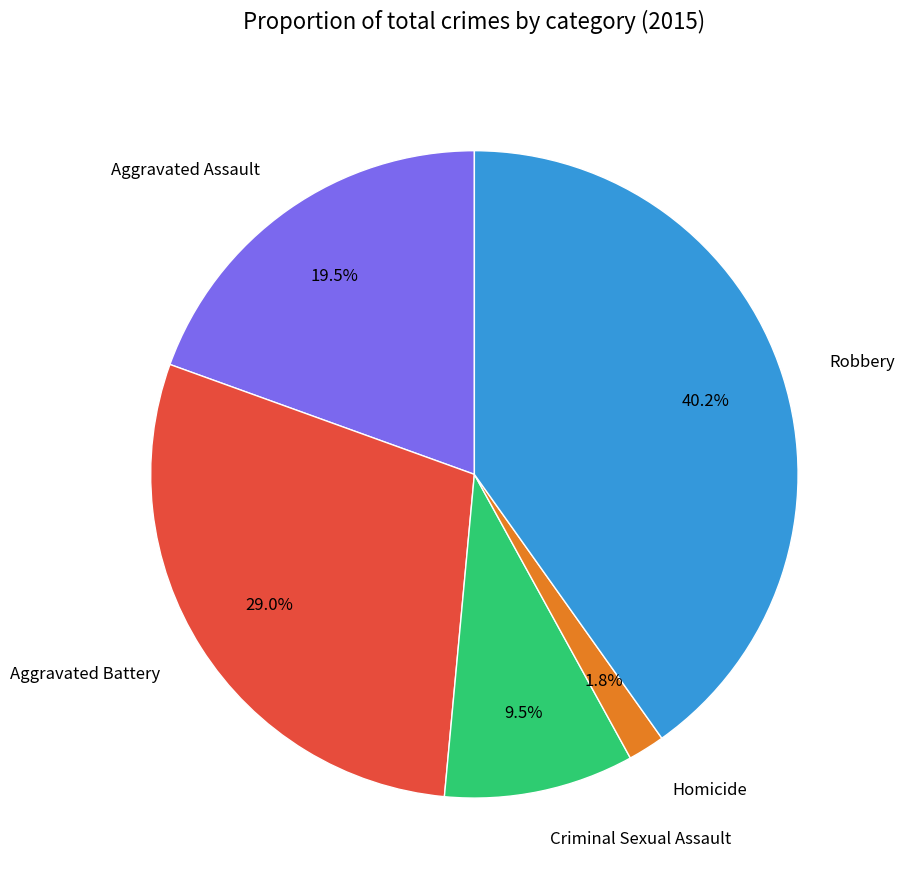

Which slice is the largest?

Robbery